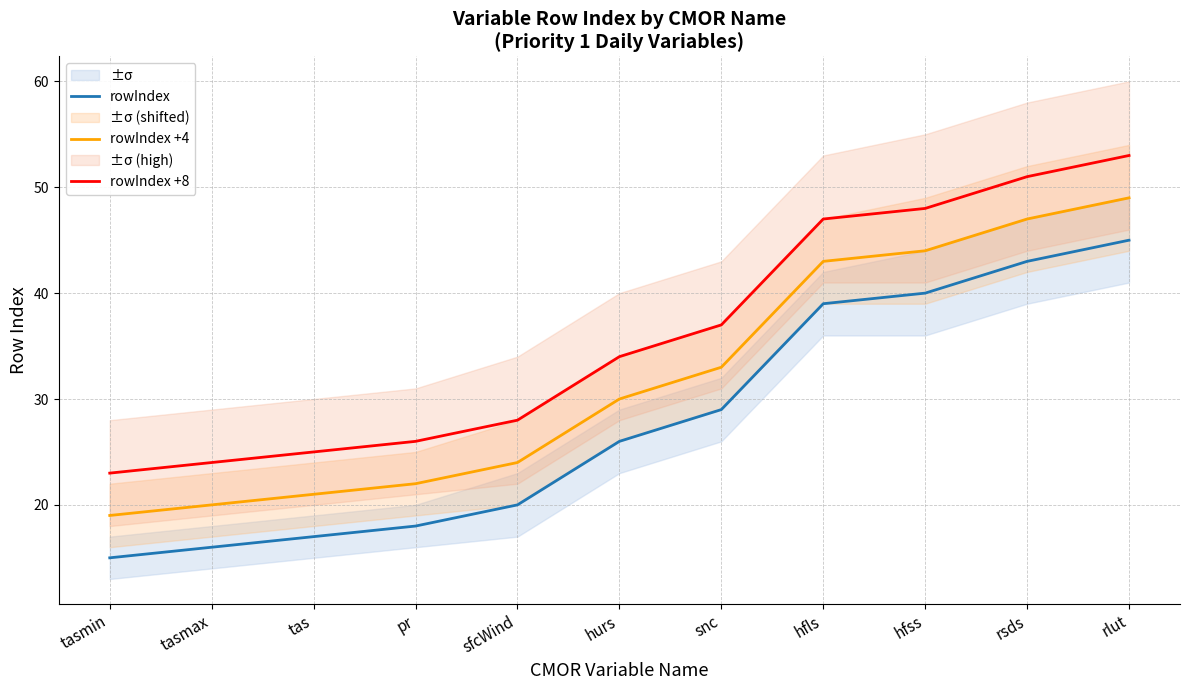

True or false: rowIndex +8 and rowIndex +4 cross at least once.

False